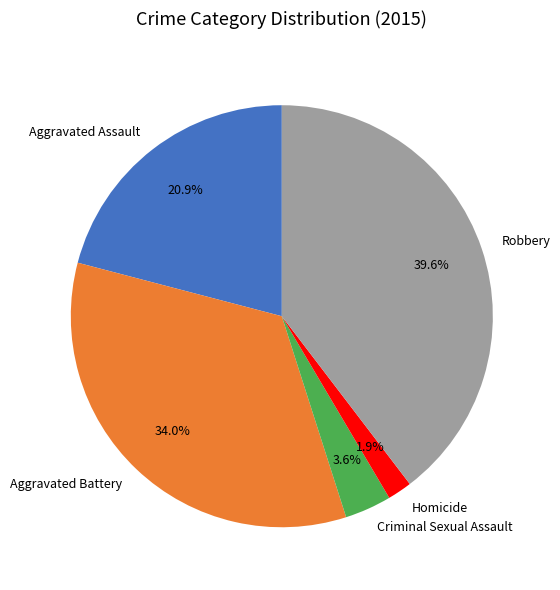

True or false: Criminal Sexual Assault accounts for 14% of the total.

False